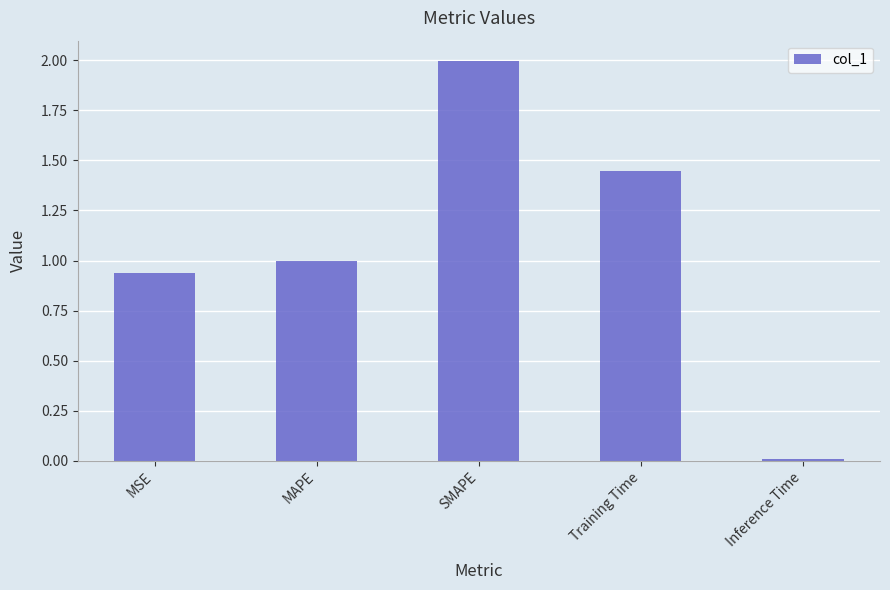

What is the difference between the maximum and minimum values?

2.0